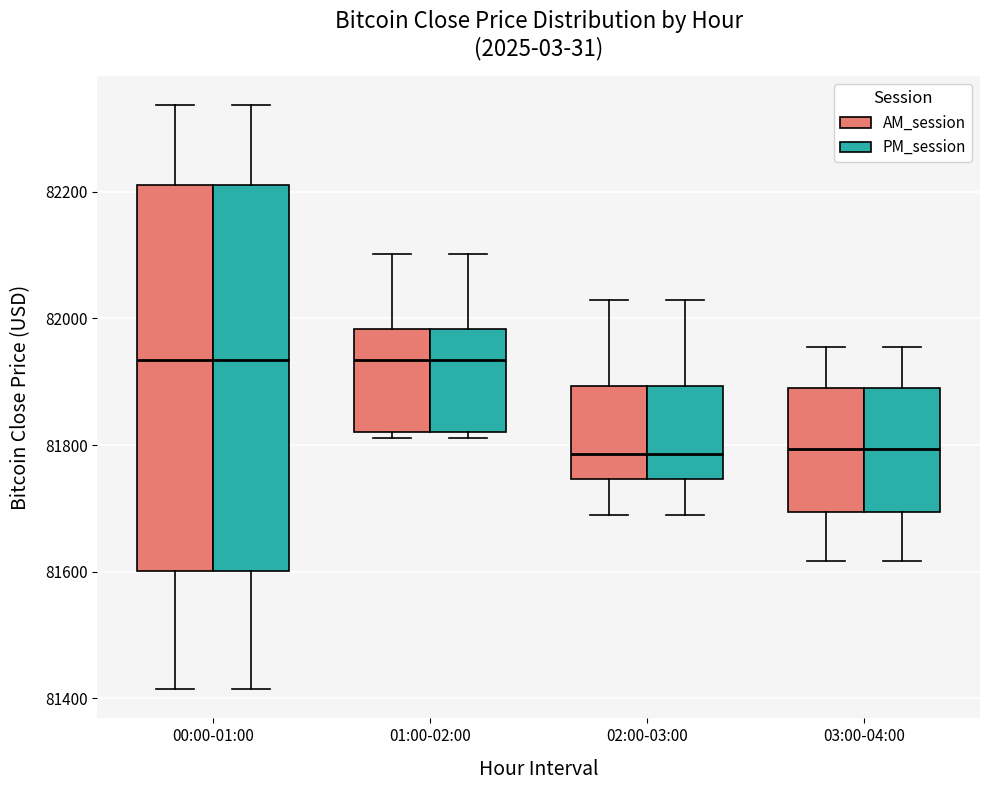

Reading left to right, transcribe this box plot: for each box, give where its median line is, the range the box spans, and where its two whiskers end, as read against the y-axis. The values are not printed on the chart, so give them approximately, as read against the axis.

00:00-01:00 (AM_session): median 81940, box 81600 to 82220, whiskers 81420 to 82340
00:00-01:00 (PM_session): median 81940, box 81600 to 82220, whiskers 81420 to 82340
01:00-02:00 (AM_session): median 81940, box 81820 to 81980, whiskers 81820 (just below the box's lower edge) to 82100
01:00-02:00 (PM_session): median 81940, box 81820 to 81980, whiskers 81820 (just below the box's lower edge) to 82100
02:00-03:00 (AM_session): median 81780, box 81740 to 81900, whiskers 81680 to 82020
02:00-03:00 (PM_session): median 81780, box 81740 to 81900, whiskers 81680 to 82020
03:00-04:00 (AM_session): median 81800, box 81700 to 81880, whiskers 81620 to 81960
03:00-04:00 (PM_session): median 81800, box 81700 to 81880, whiskers 81620 to 81960